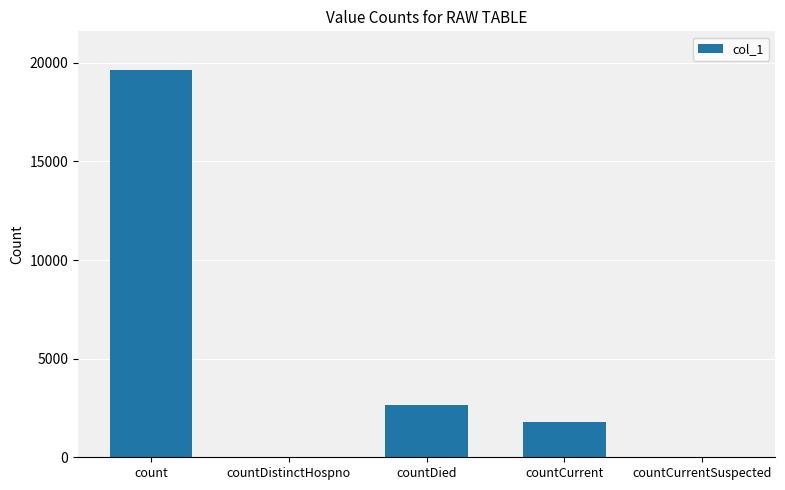

Where is the data nearest to the value 9814?

countDied